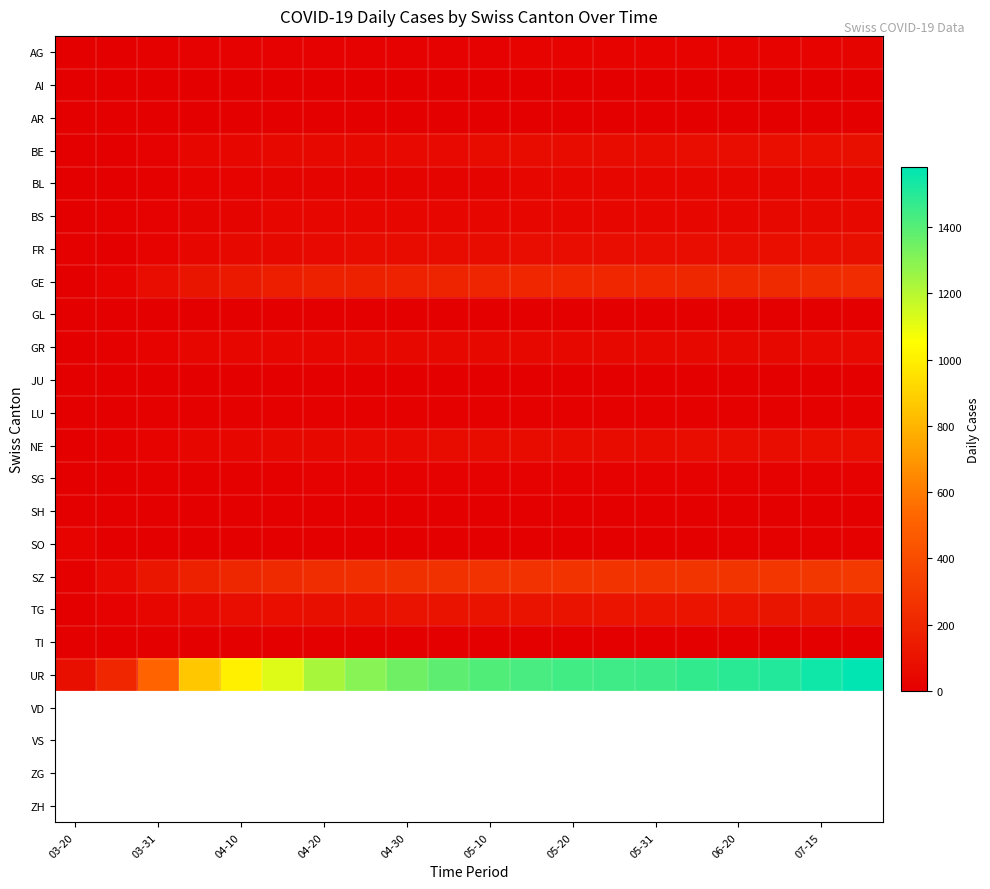

Which series has the largest range (max minus min)?

UR